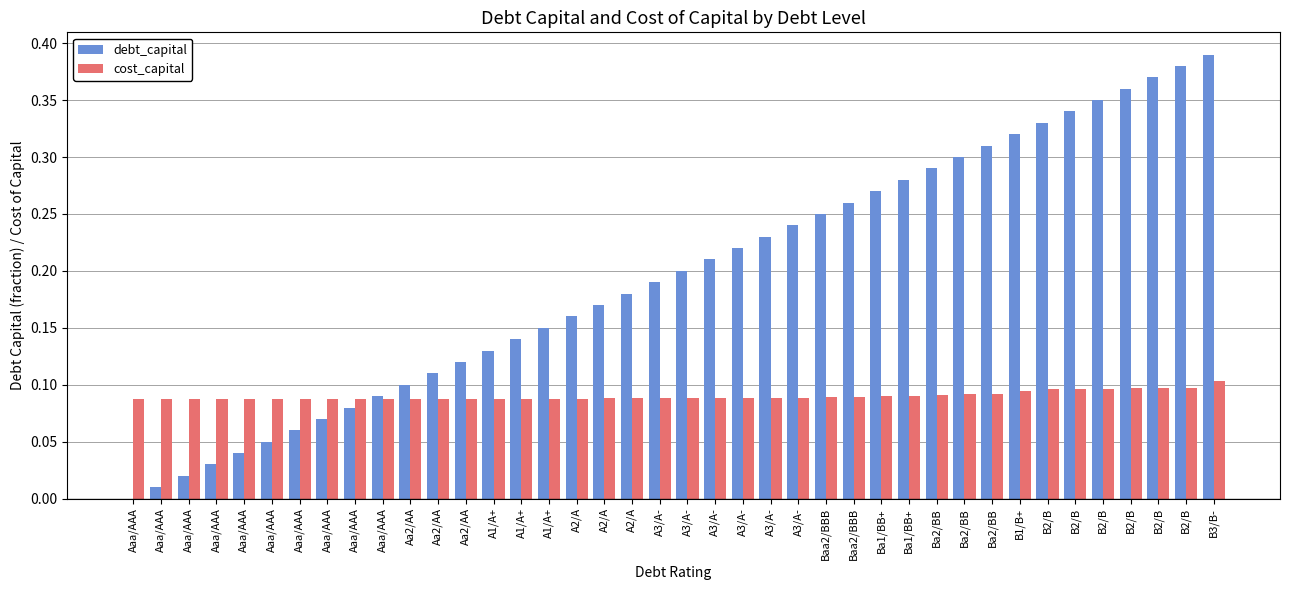

True or false: cost_capital has a value of 0.0 at Aaa/AAA.

False